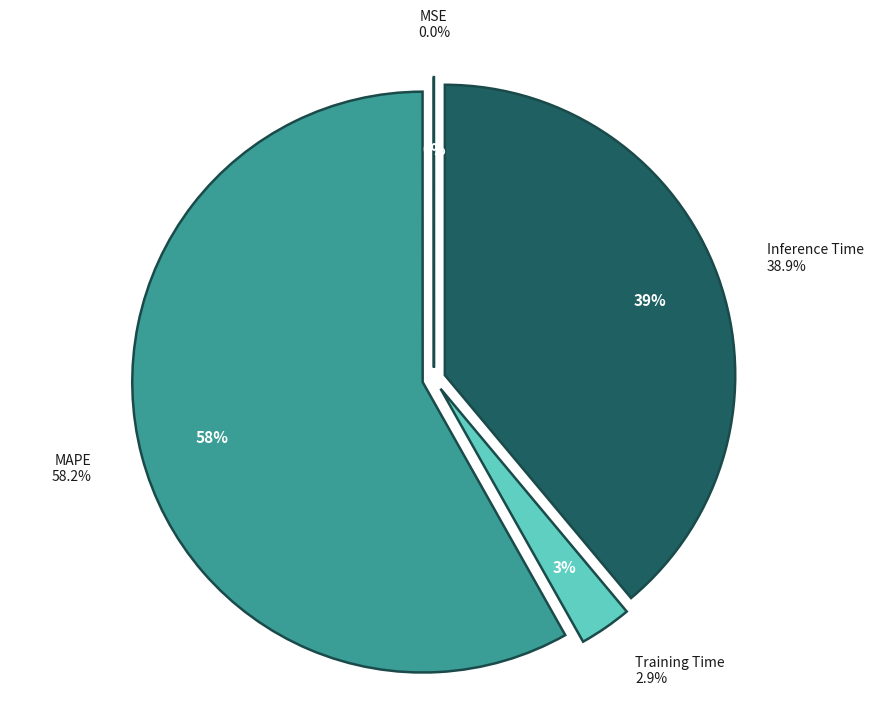

What percentage is the Training Time slice, to the nearest percent?

3%